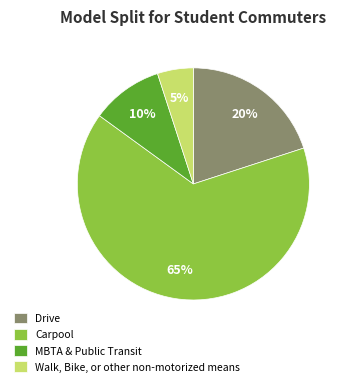

Which category has the smallest portion of the pie?

Walk, Bike, or other non-motorized means